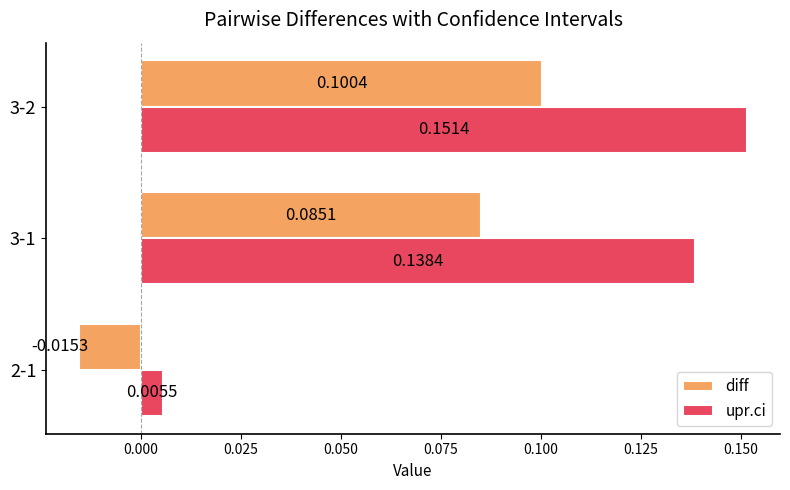

Which series changed the most between 2-1 and 3-1?

upr.ci